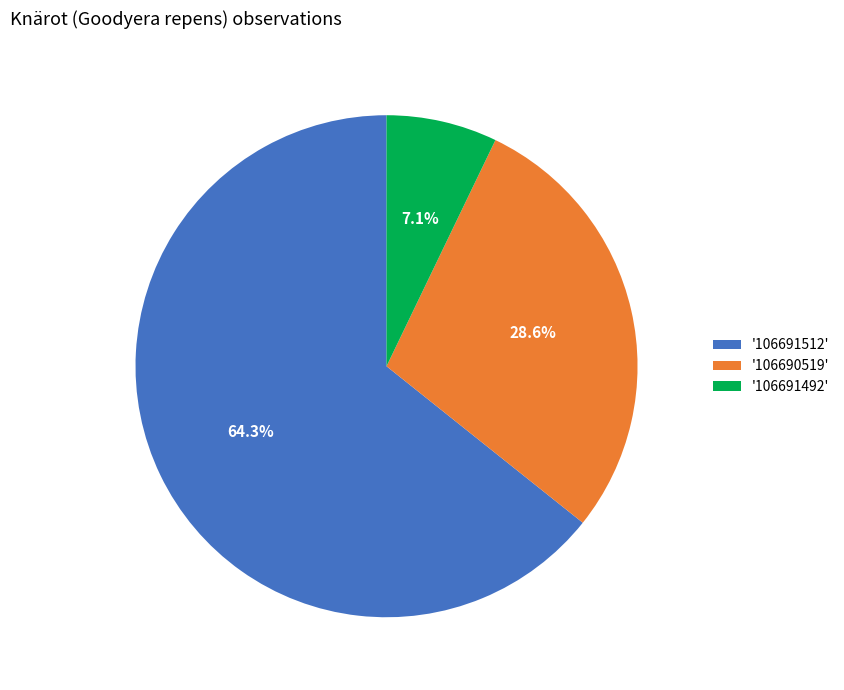

Is the sum of '106690519' and '106691492' greater than half?

No